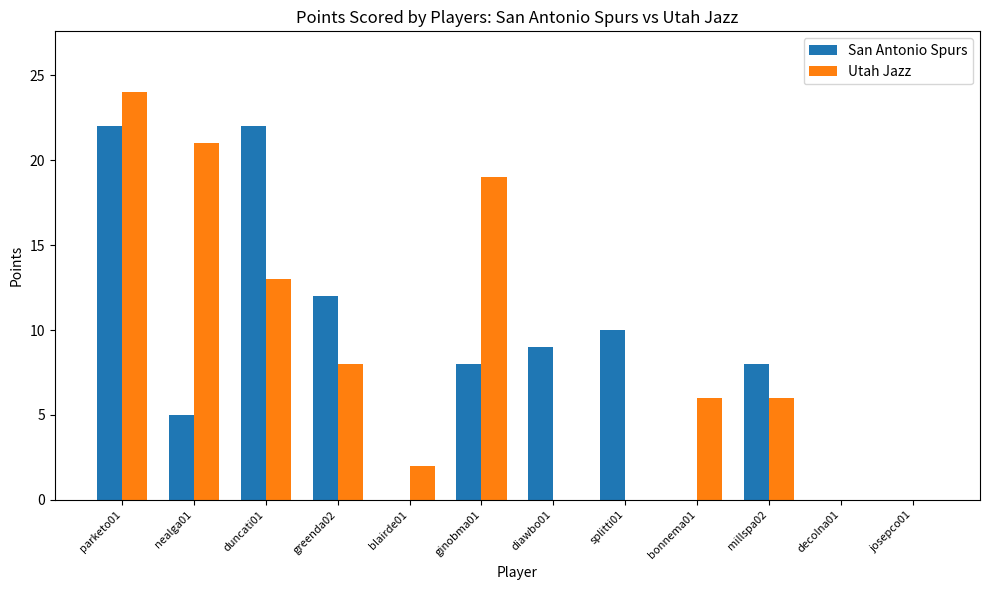

Which label corresponds to the largest value in the chart?

parketo01